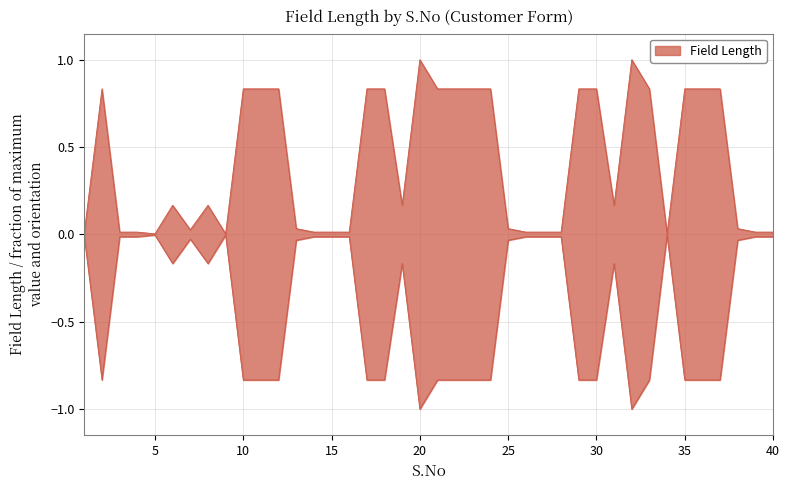

How many points are lower than both their immediate neighbors (excluding endpoints)?

6